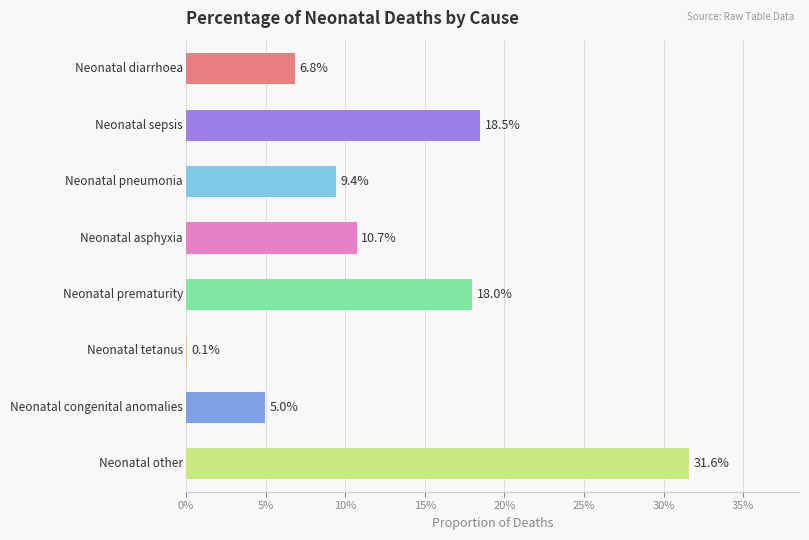

How many distinct data groups are displayed?

1